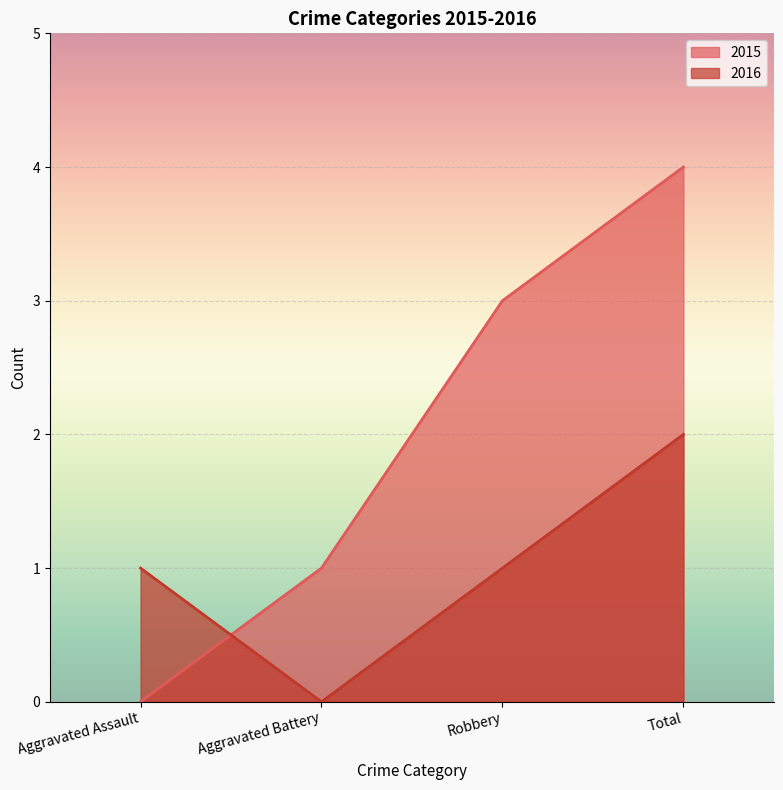

How many intersections are there between 2016 and 2015?

1